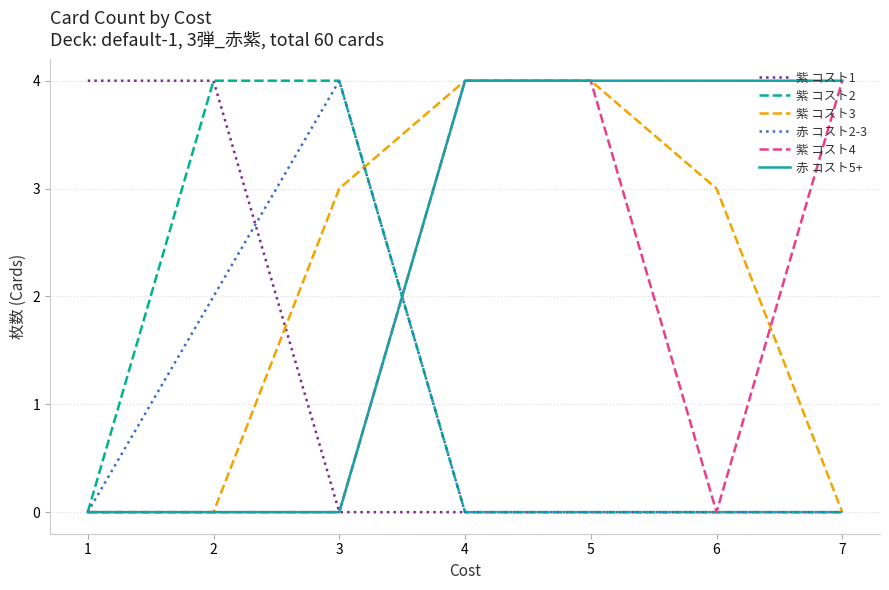

Reading left to right, what are all the values shown in this chart?

紫 コスト1: 1=4	2=4	3=0	4=0	5=0	6=0	7=0
紫 コスト2: 1=0	2=4	3=4	4=0	5=0	6=0	7=0
紫 コスト3: 1=0	2=0	3=3	4=4	5=4	6=3	7=0
赤 コスト2-3: 1=0	2=2	3=4	4=0	5=0	6=0	7=0
紫 コスト4: 1=0	2=0	3=0	4=4	5=4	6=0	7=4
赤 コスト5+: 1=0	2=0	3=0	4=4	5=4	6=4	7=4